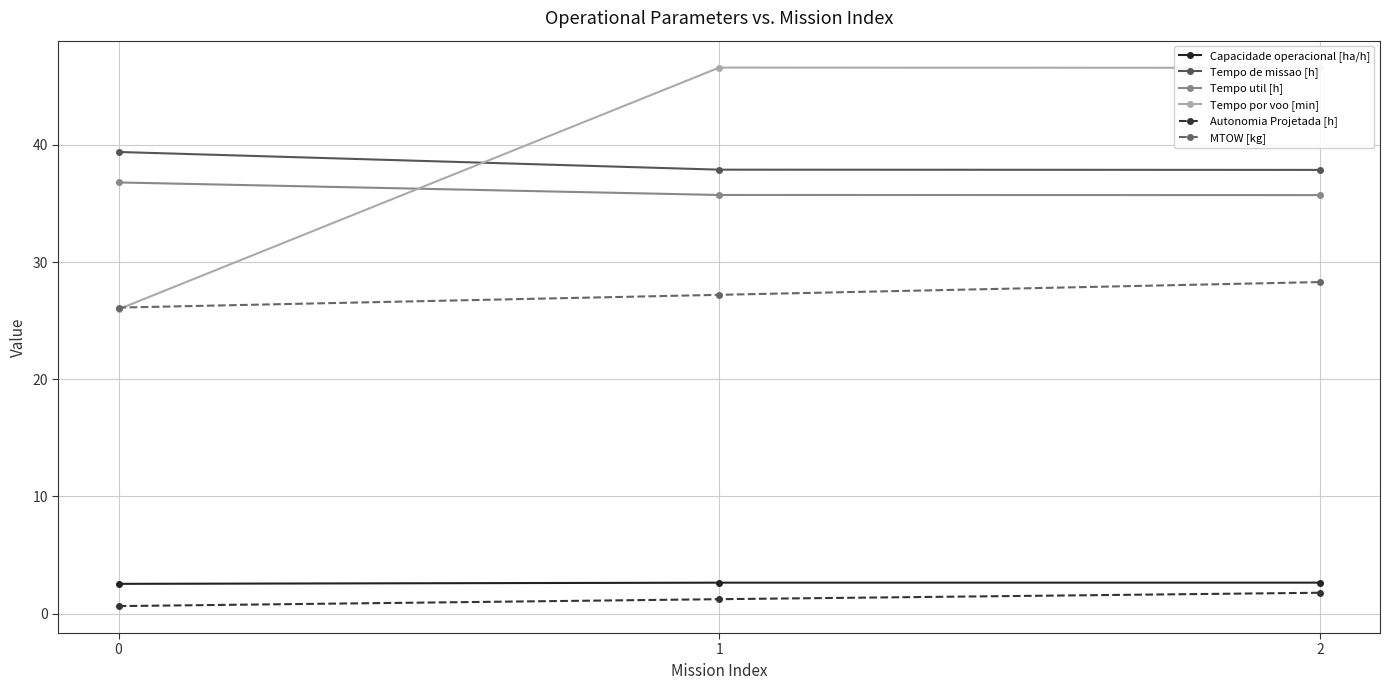

What is the value of the MTOW [kg] point at the 1st from the left?

26.1